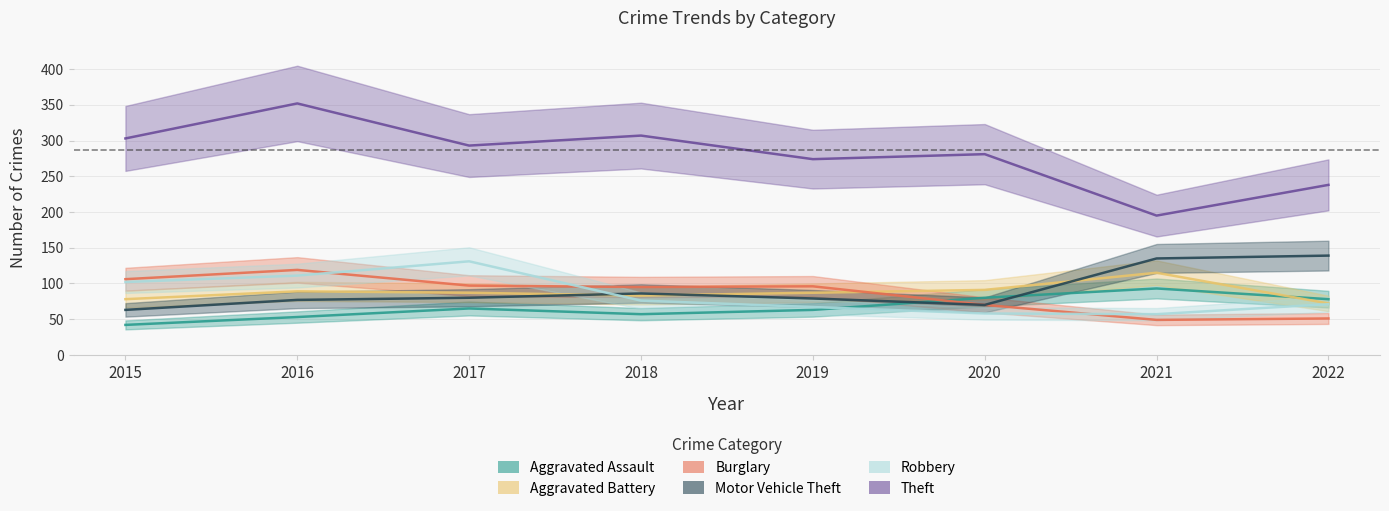

How many interior local peaks does the Aggravated Assault series have?

2